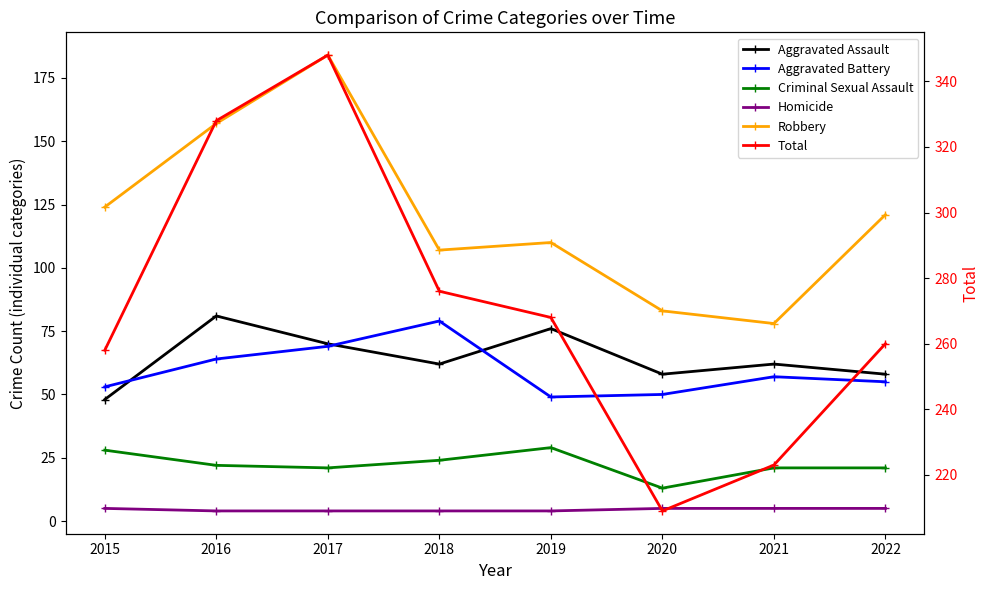

What is the maximum value shown in the chart?

348